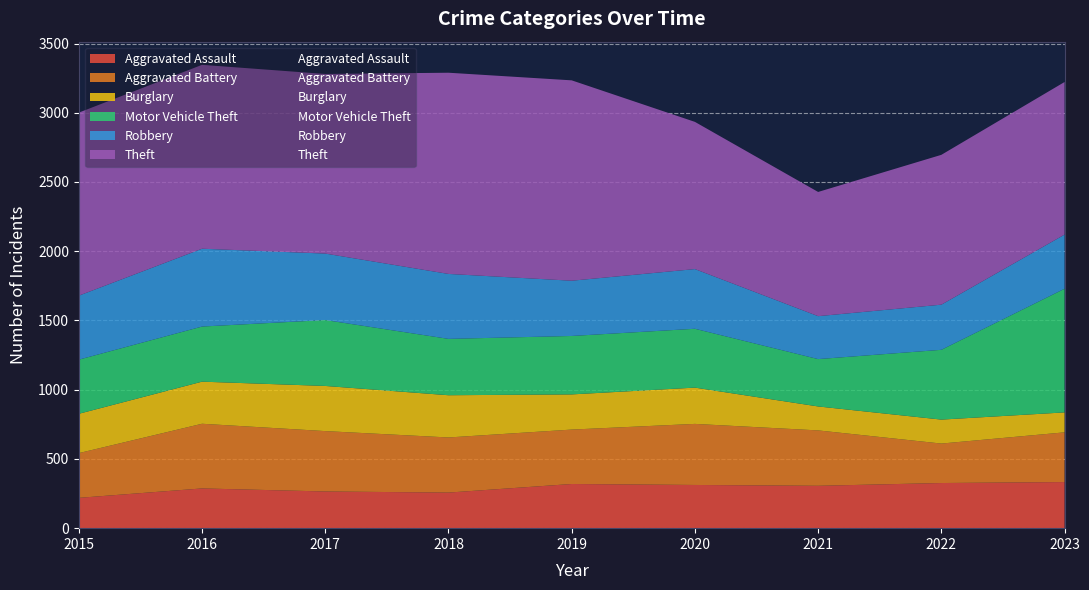

True or false: Motor Vehicle Theft has a value of 391 at 2015.

True